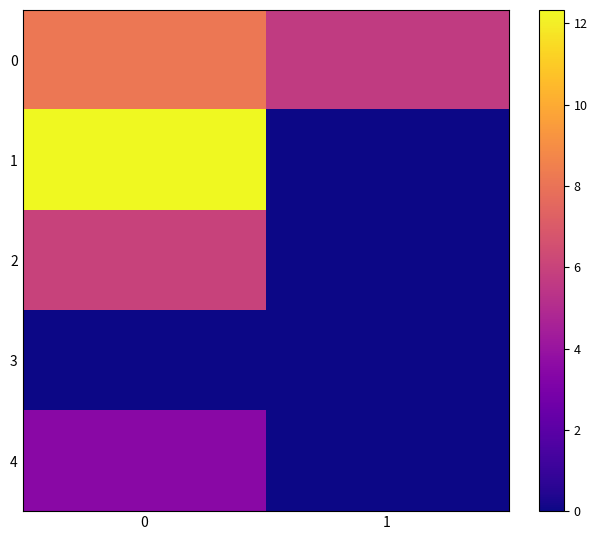

At how many categories does at least one series exceed 3?

2